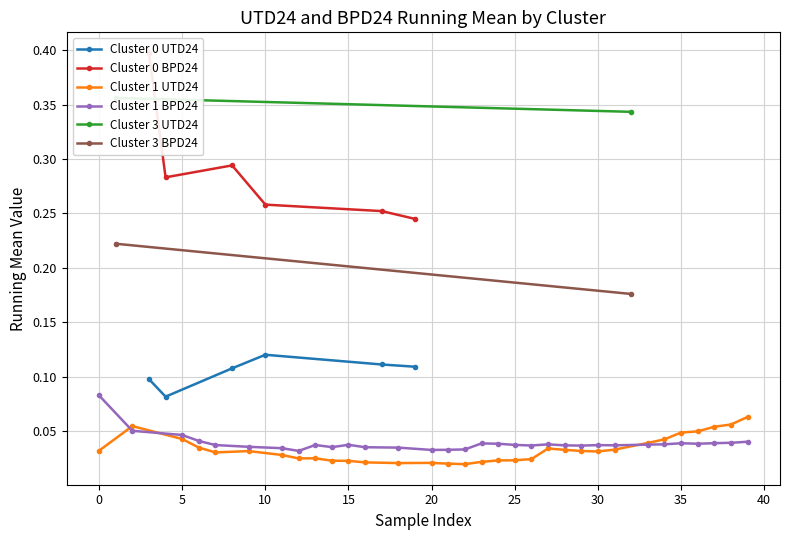

At which category does BPD24 reach its first local valley?

2